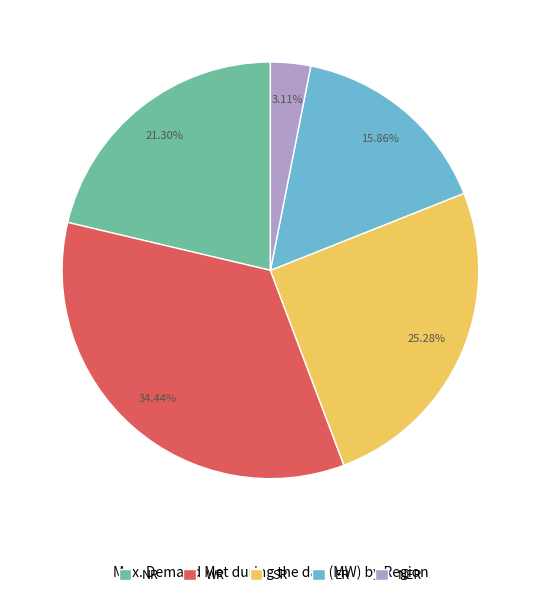

What is the largest slice in the pie chart?

WR